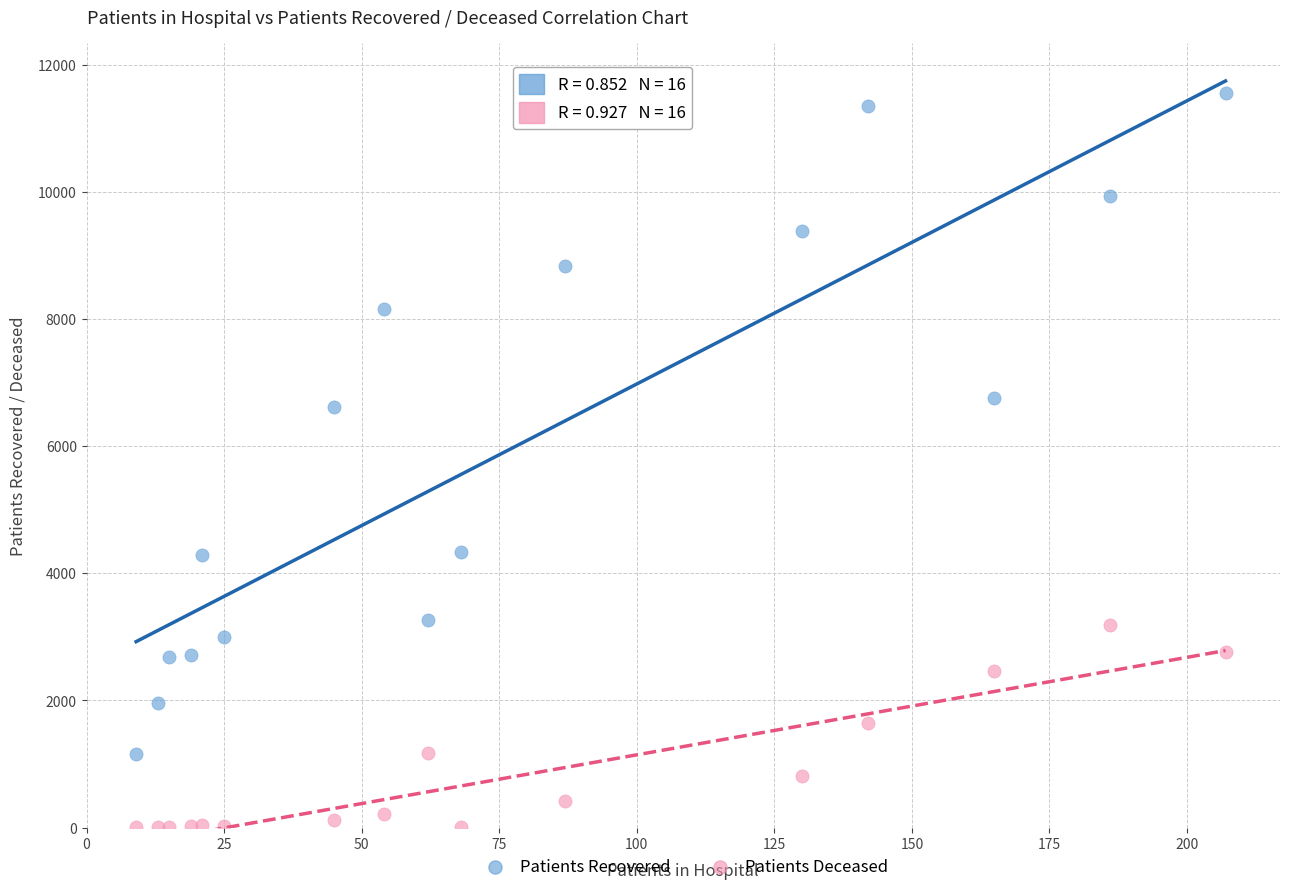

Across all series, what Y value is closest to 5777?

6610